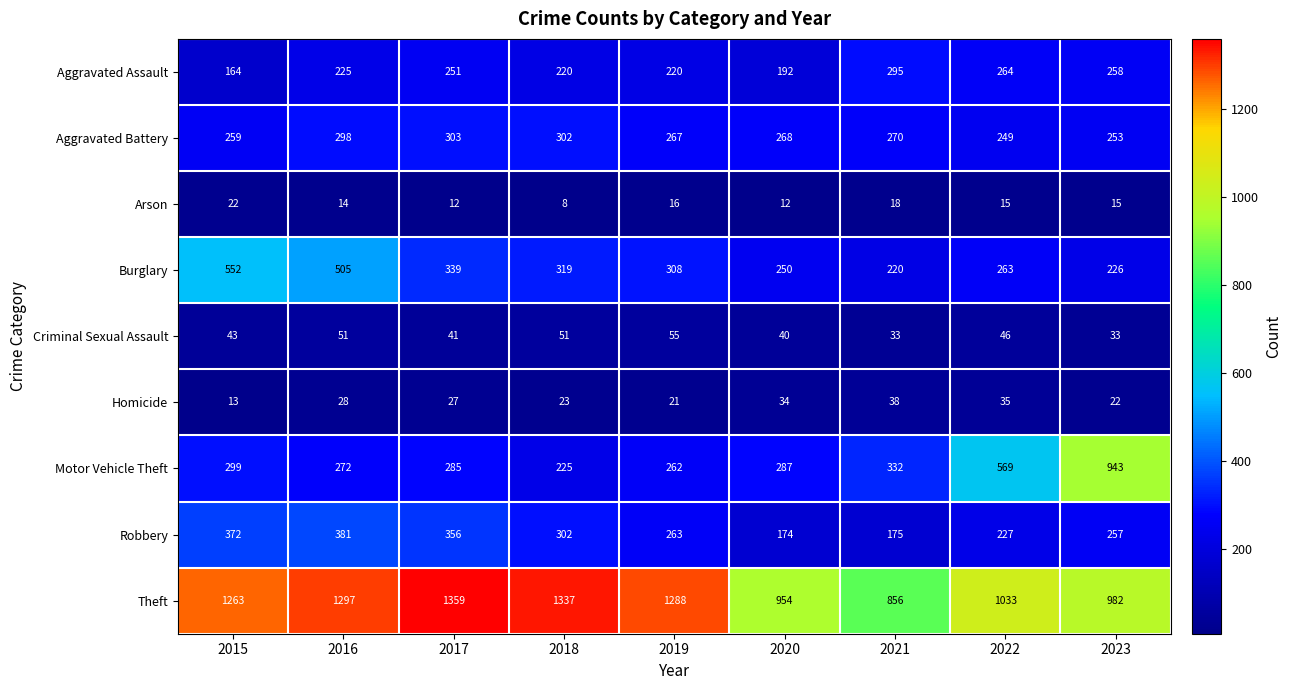

What is the sum of all Robbery values?

2507